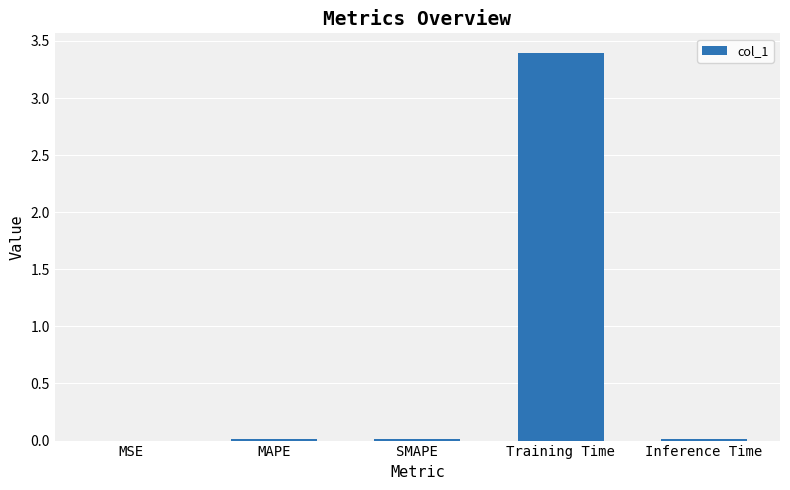

The chart shows a value of 3.4 at Training Time. True or false?

True